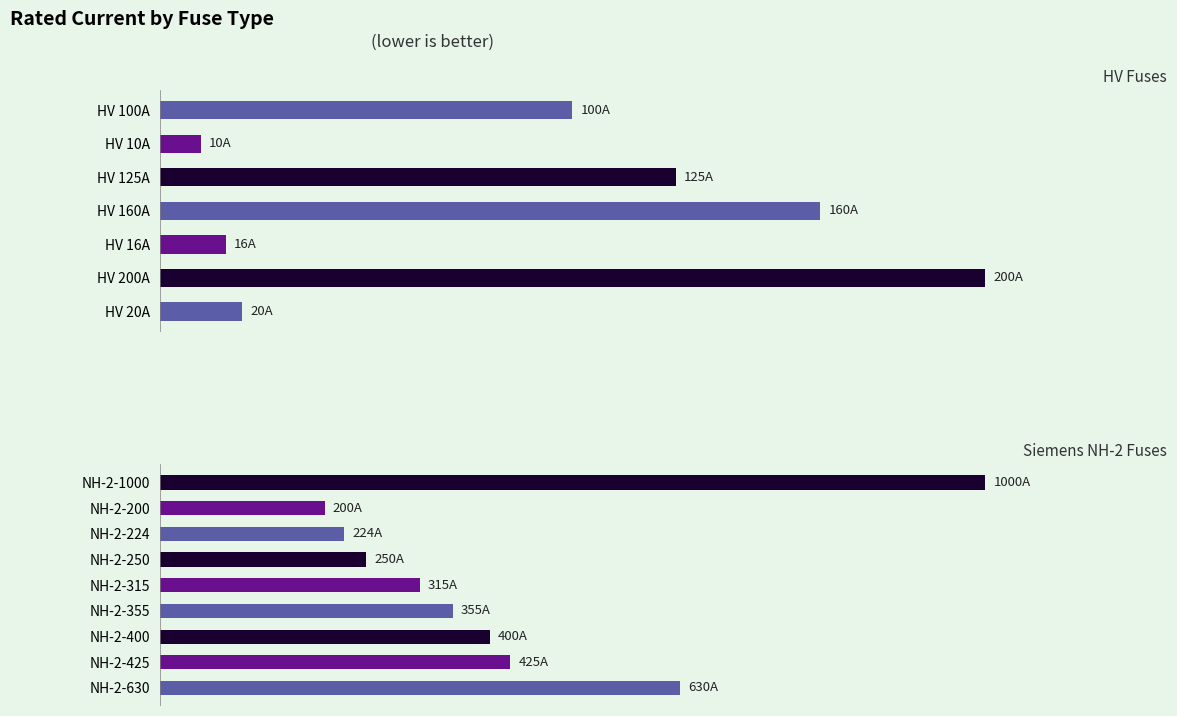

Where does the data first go above 100?

HV 125A